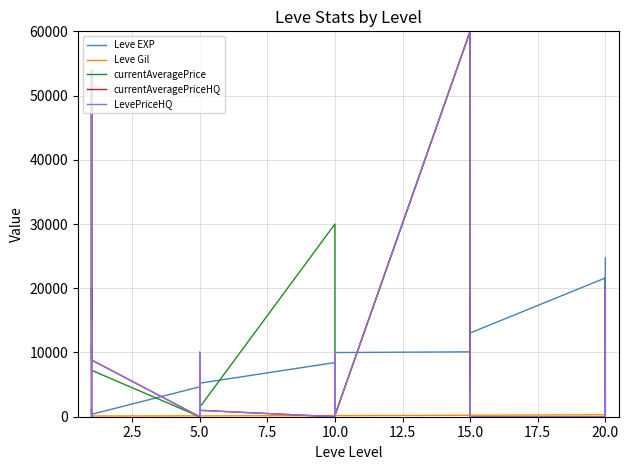

Which series changed the most between 5.0 and 12.5?

currentAveragePrice